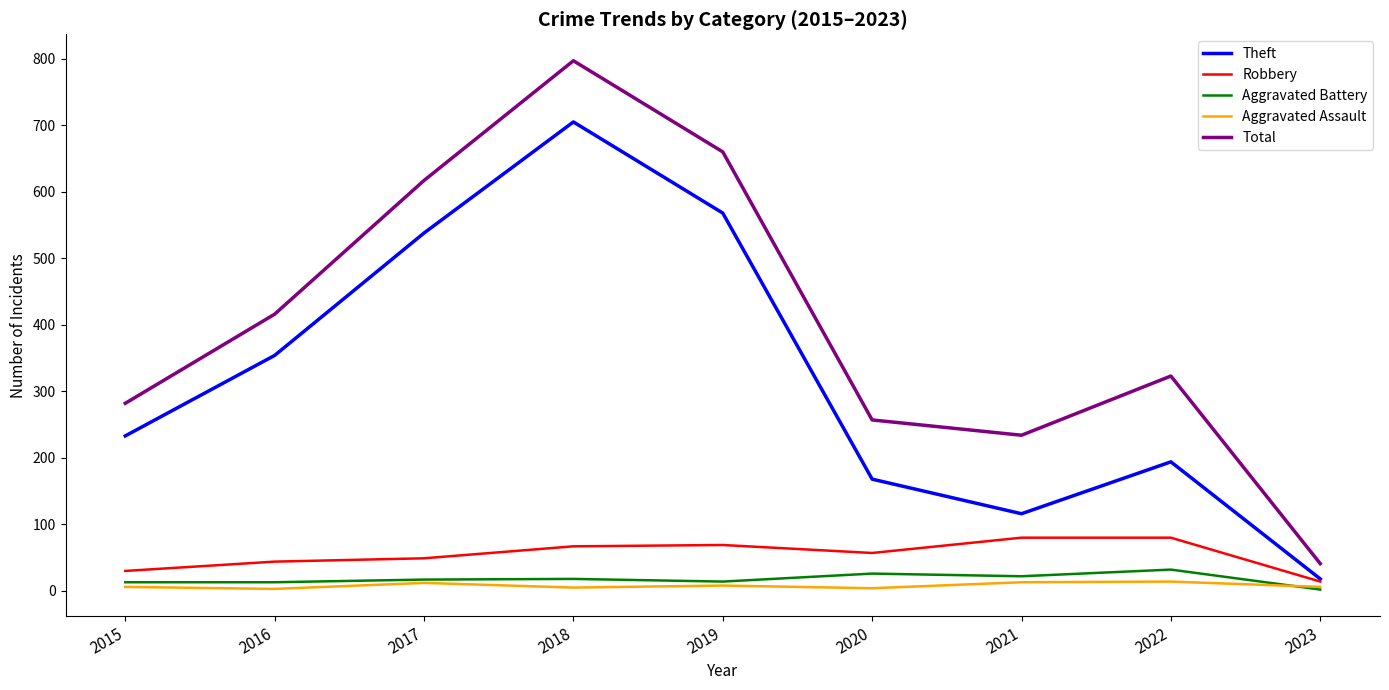

Is it true that Theft equals 705 at 2018?

True